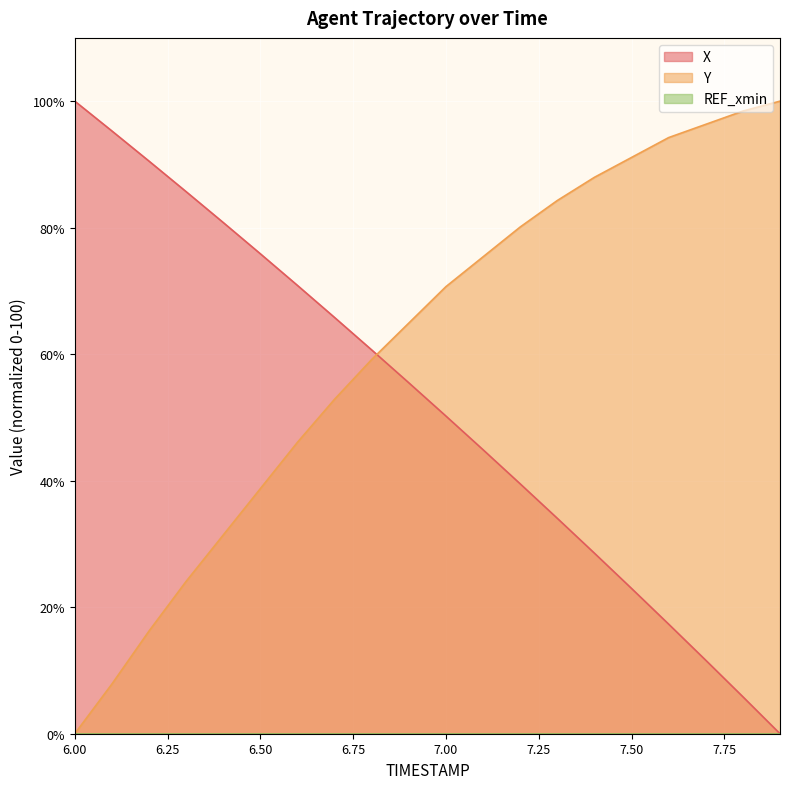

How many values in the X series exceed 55?

10